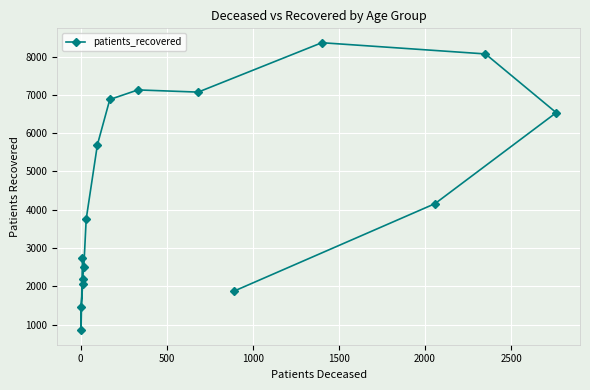

How many data points does each series have?

16